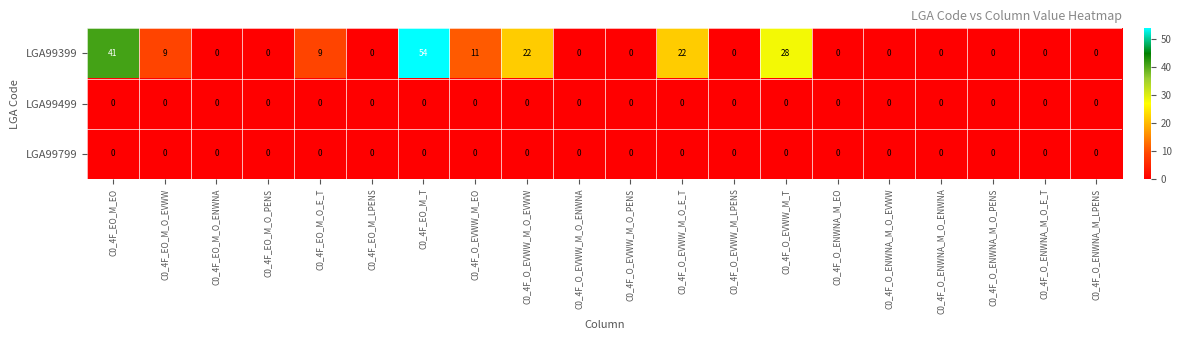

What is the sum of the LGA99399 values at C0_4F_EO_M_O_EVWW and C0_4F_O_ENWNA_M_O_EVWW?

9